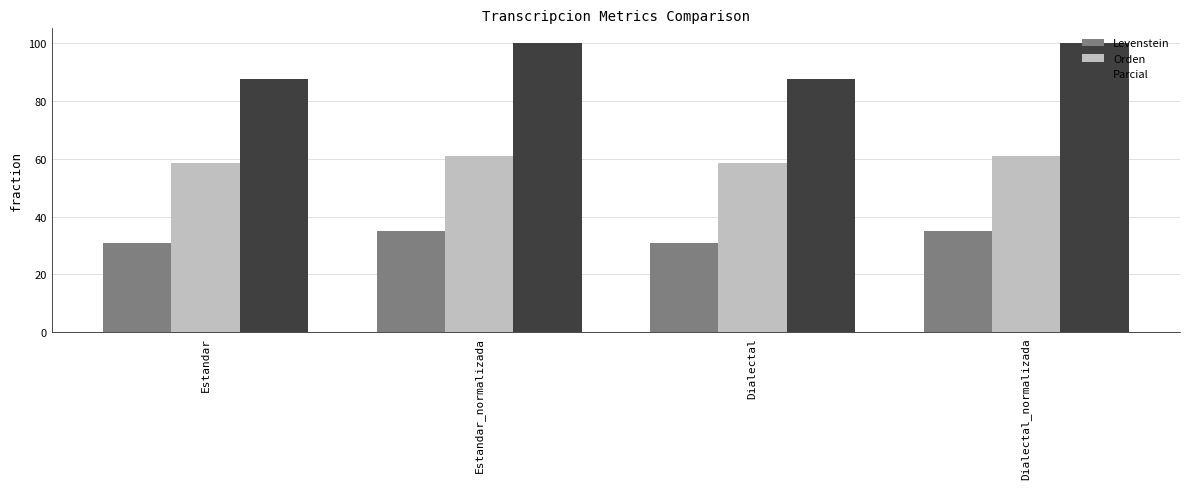

What is the minimum value shown in the chart?

30.8